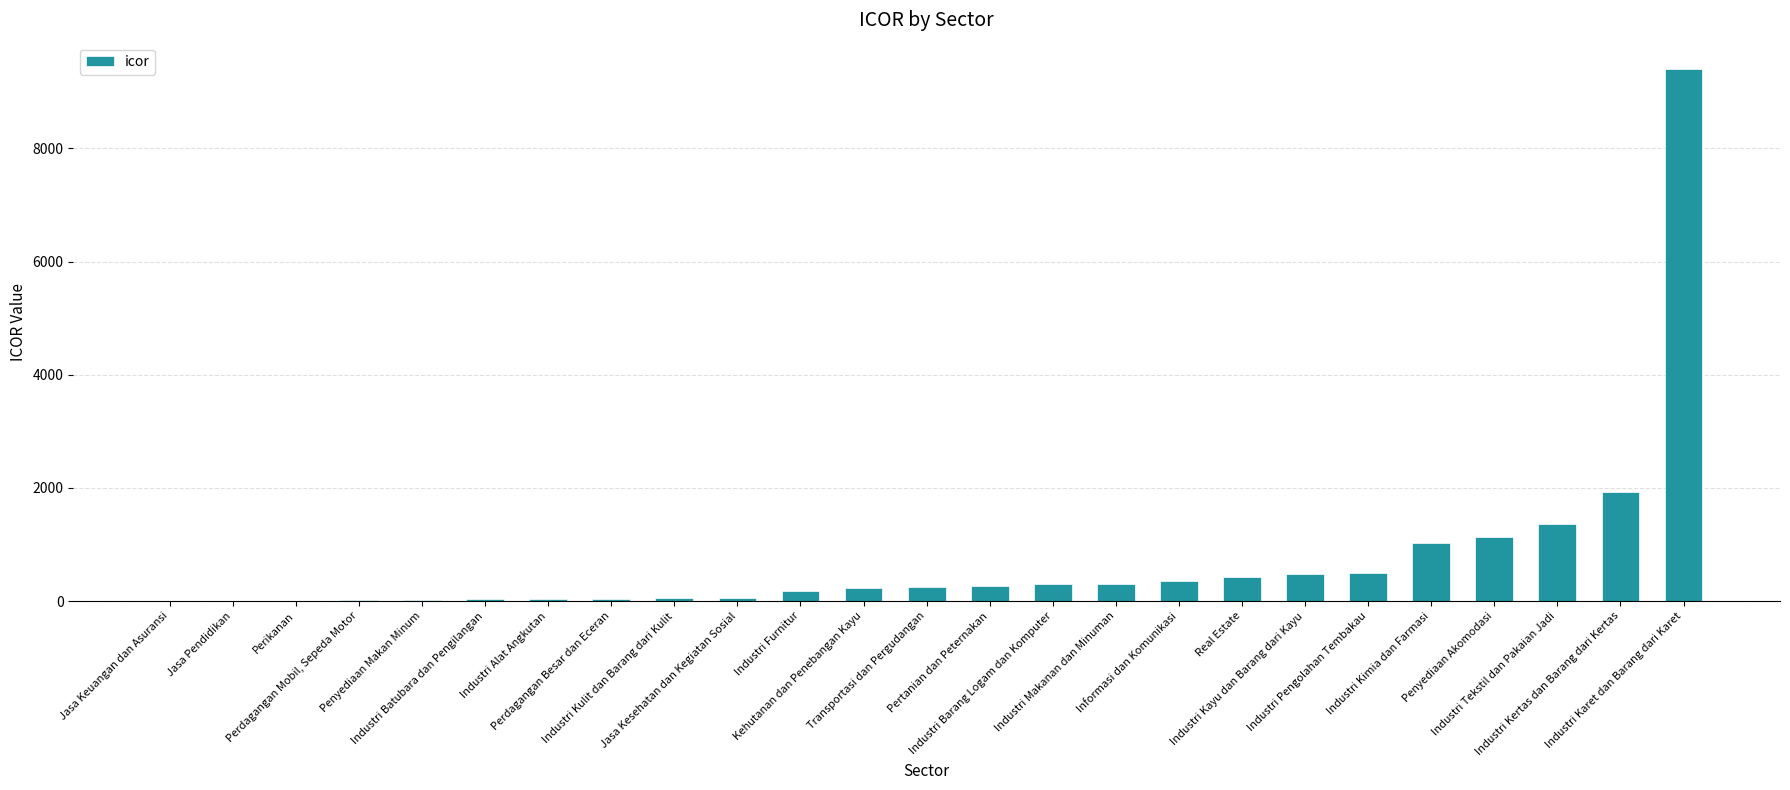

Are the bars grouped side by side (vs. stacked)?

No